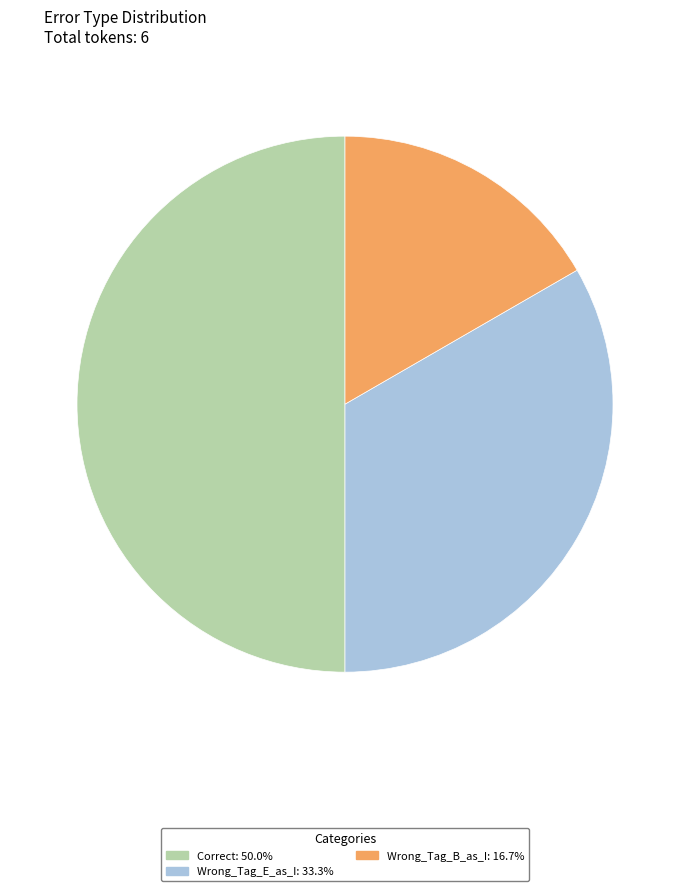

Does Wrong_Tag_B_as_I: 16.7% account for over 50% of the chart?

No